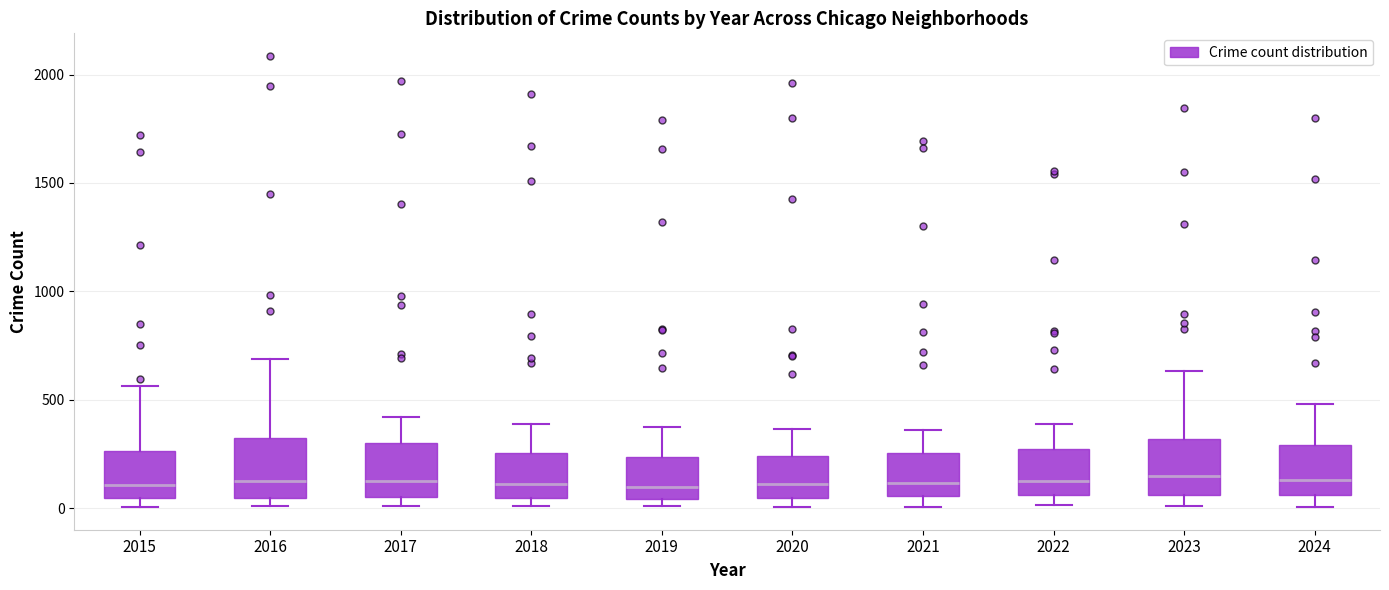

Reading left to right, read every box against the y-axis: the position of its median line, the range the box covers, and the ends of its whiskers. The values are not printed on the chart, so give them approximately, as read against the axis.

2015: median 100, box 50 to 250, whiskers 0 to 550
2016: median 150, box 50 to 300, whiskers 0 to 700
2017: median 100, box 50 to 300, whiskers 0 to 400
2018: median 100, box 50 to 250, whiskers 0 to 400
2019: median 100, box 50 to 250, whiskers 0 to 400
2020: median 100, box 50 to 250, whiskers 0 to 350
2021: median 100, box 50 to 250, whiskers 0 to 350
2022: median 100, box 50 to 250, whiskers 0 to 400
2023: median 150, box 50 to 300, whiskers 0 to 650
2024: median 150, box 50 to 300, whiskers 0 to 500